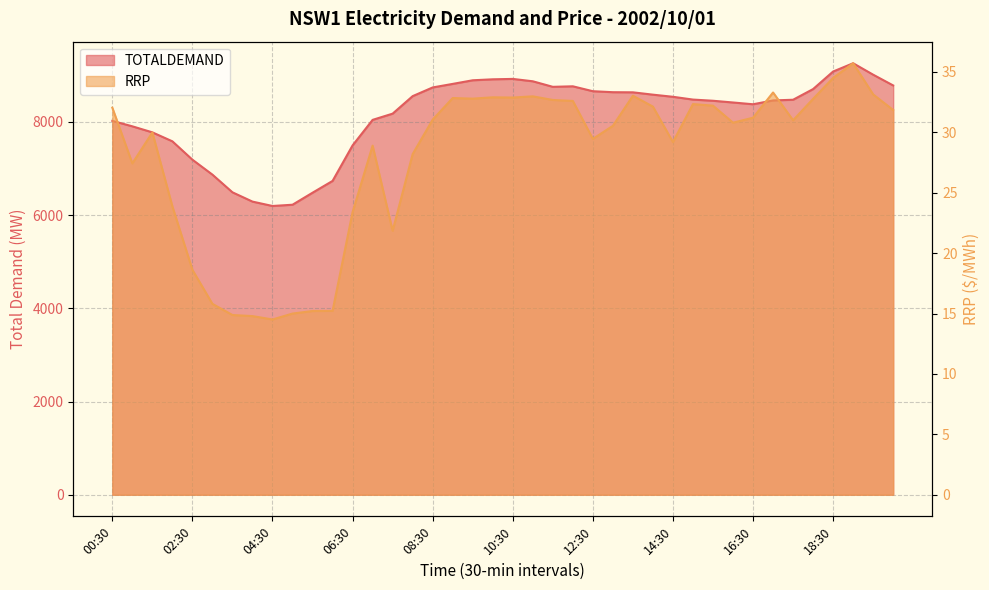

What is the label of the 28th point from the right?

06:30